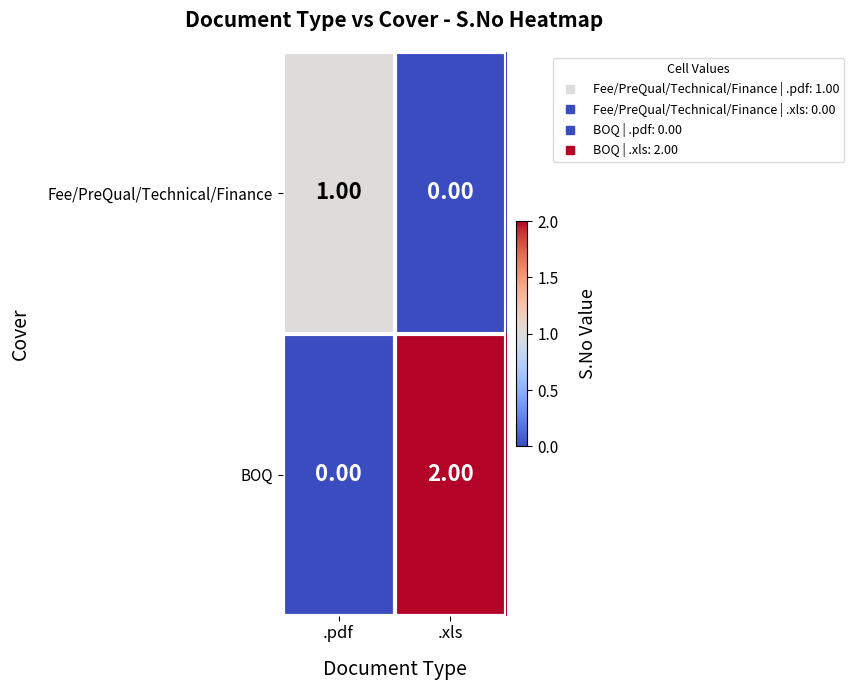

Which series has the largest total across all categories?

BOQ